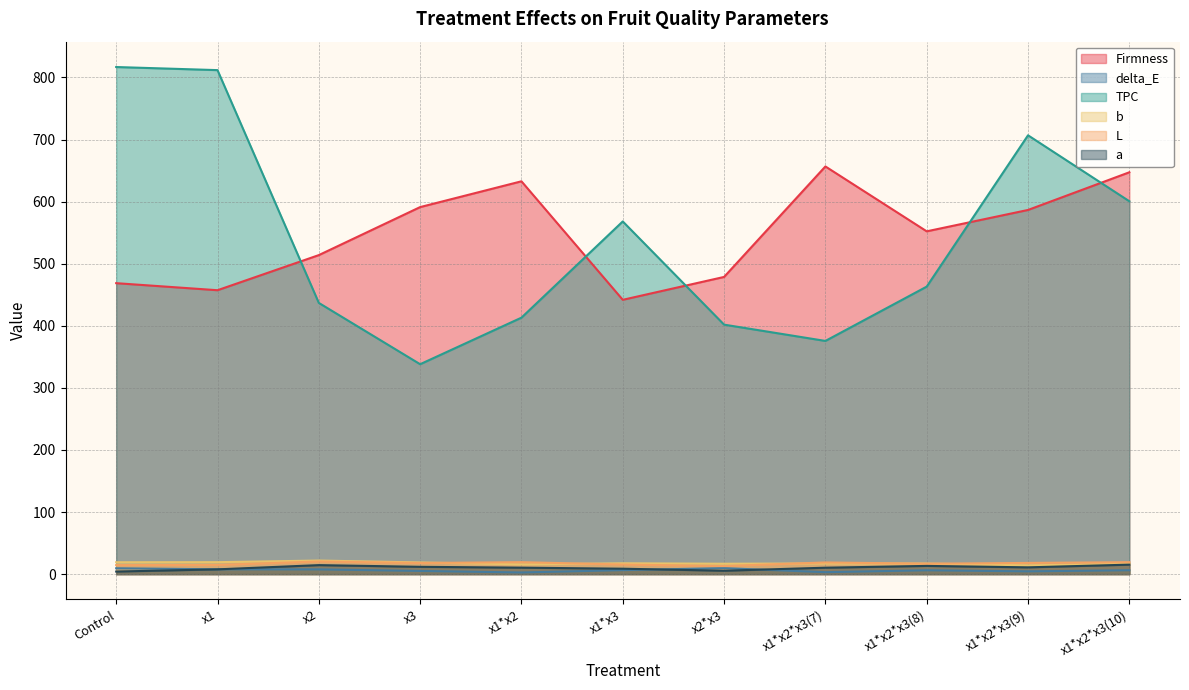

How many values in the L series exceed 17?

6